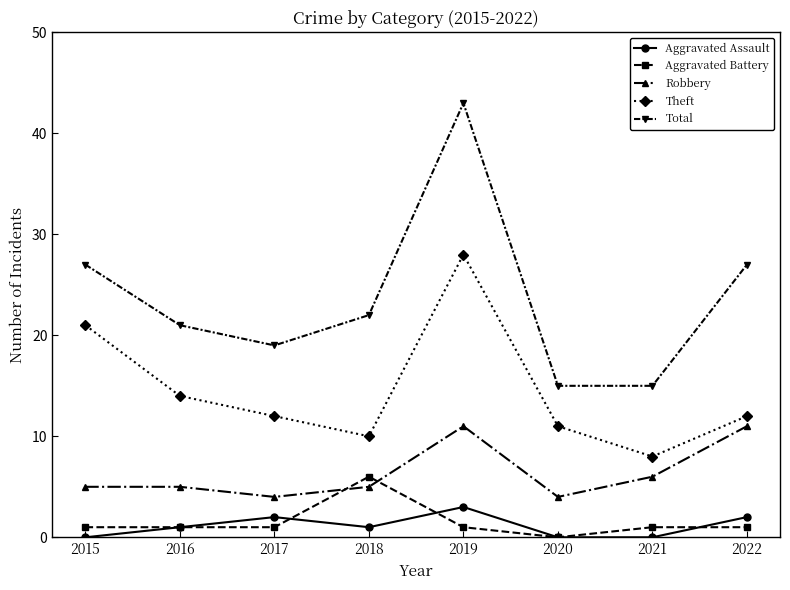

What is the difference between the second highest and minimum values in the Aggravated Assault series?

2